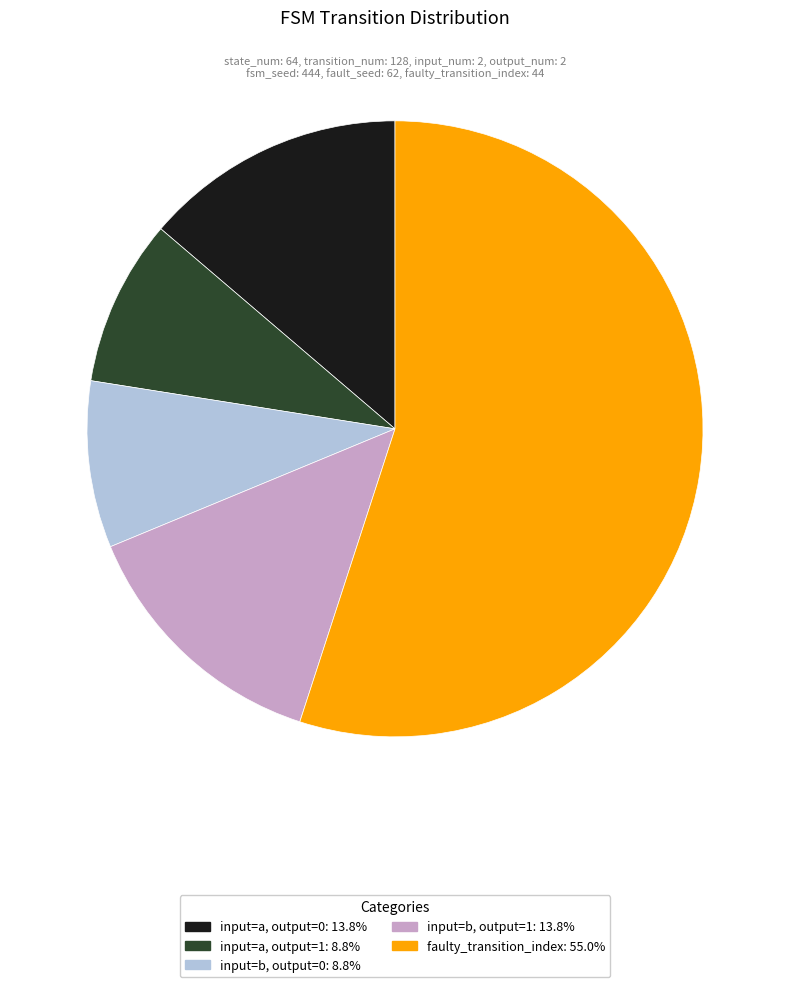

Does any single category account for the majority?

Yes